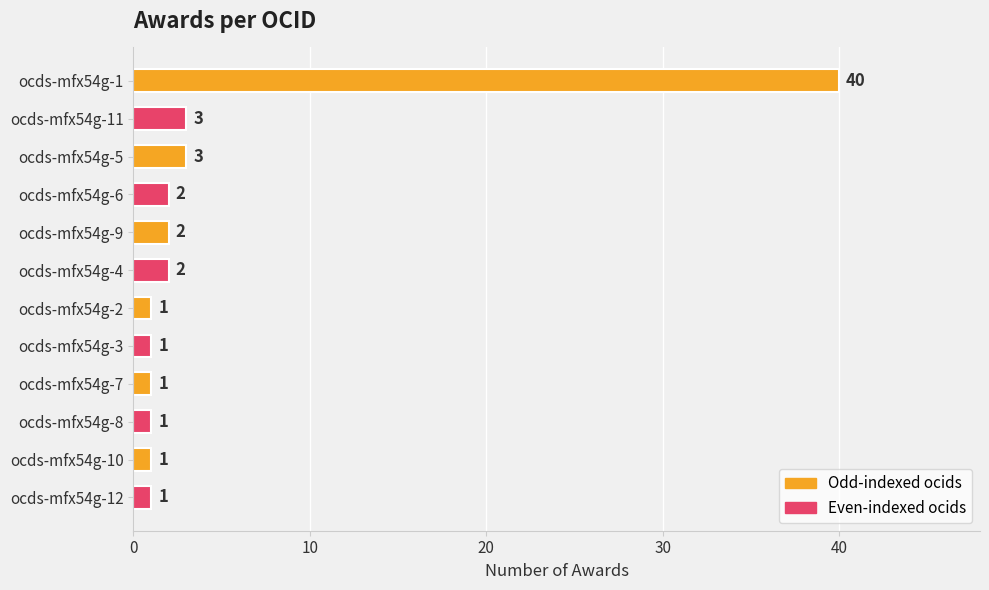

What is the label of the 5th bar from the bottom?

ocds-mfx54g-3